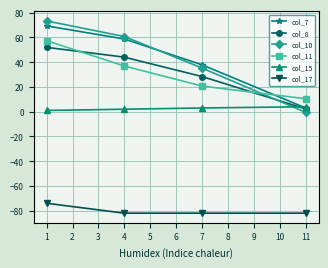

How many values in the col_11 series are below 36?

2